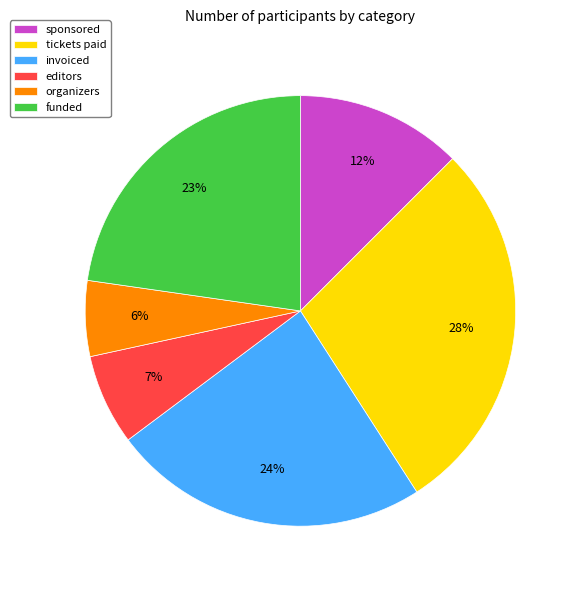

Does sponsored represent more than half of the total?

No